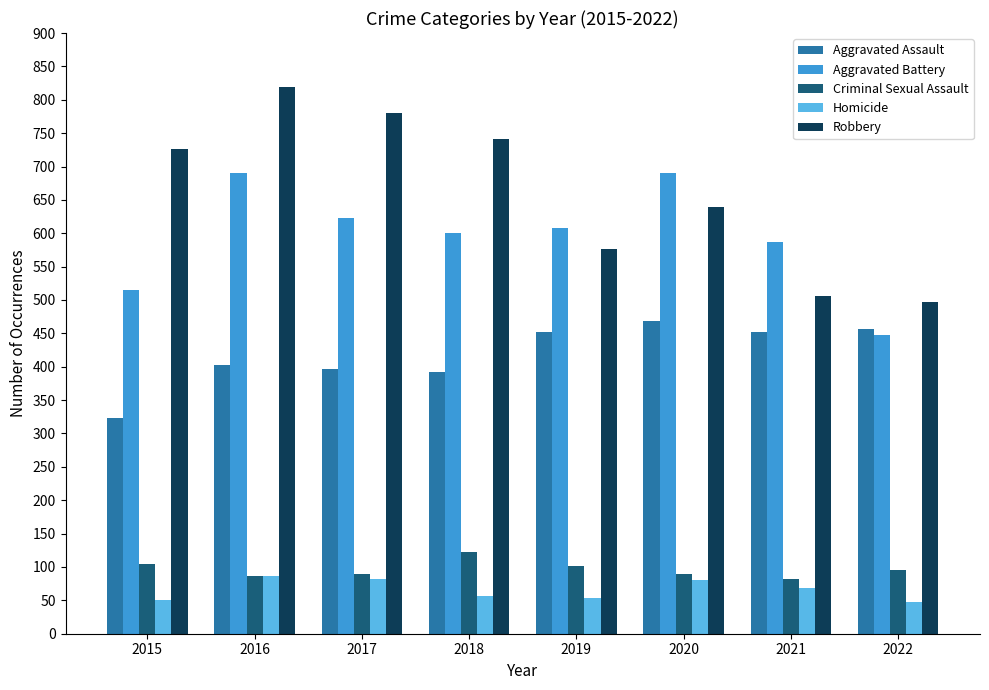

Is it true that Criminal Sexual Assault equals 31 at 2017?

False